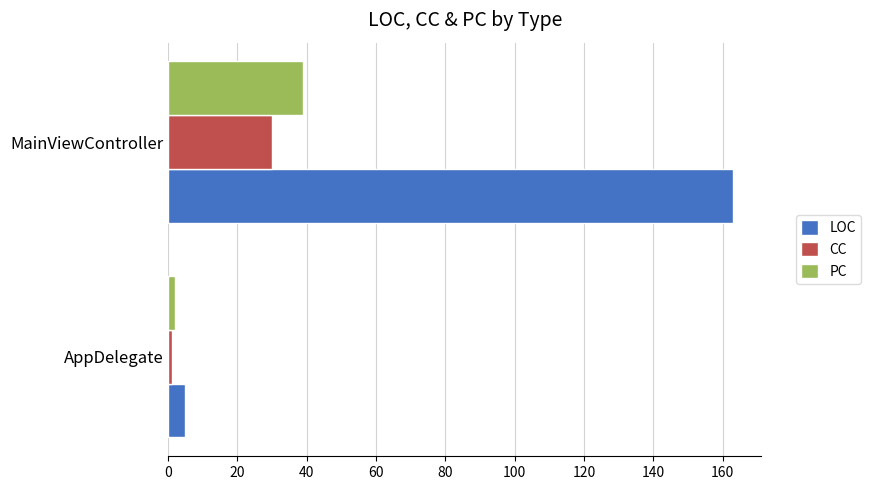

How many data points does each series have?

2